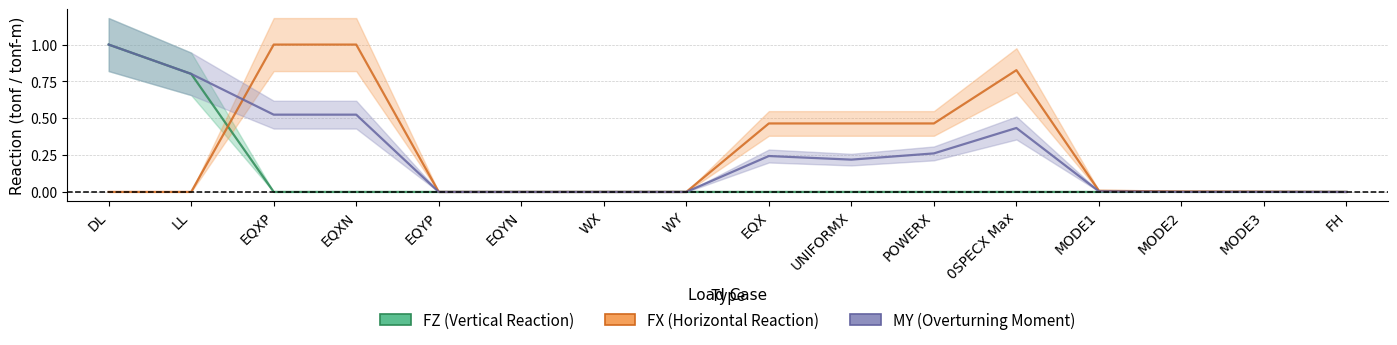

How many lines are shown in the chart?

3